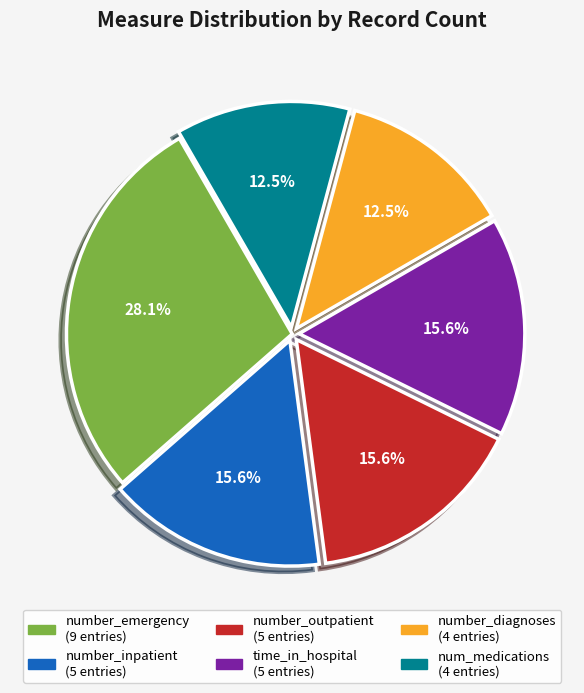

Is there a majority slice in this chart?

No